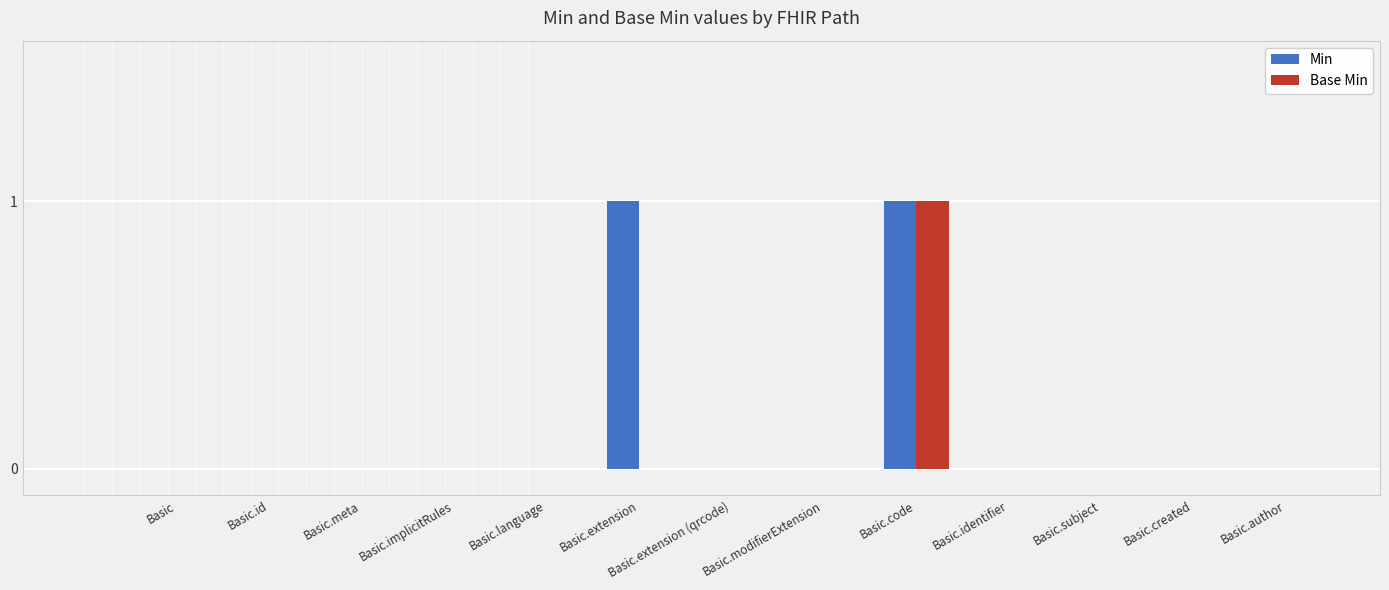

At which category is the sum across all series the highest?

Basic.code